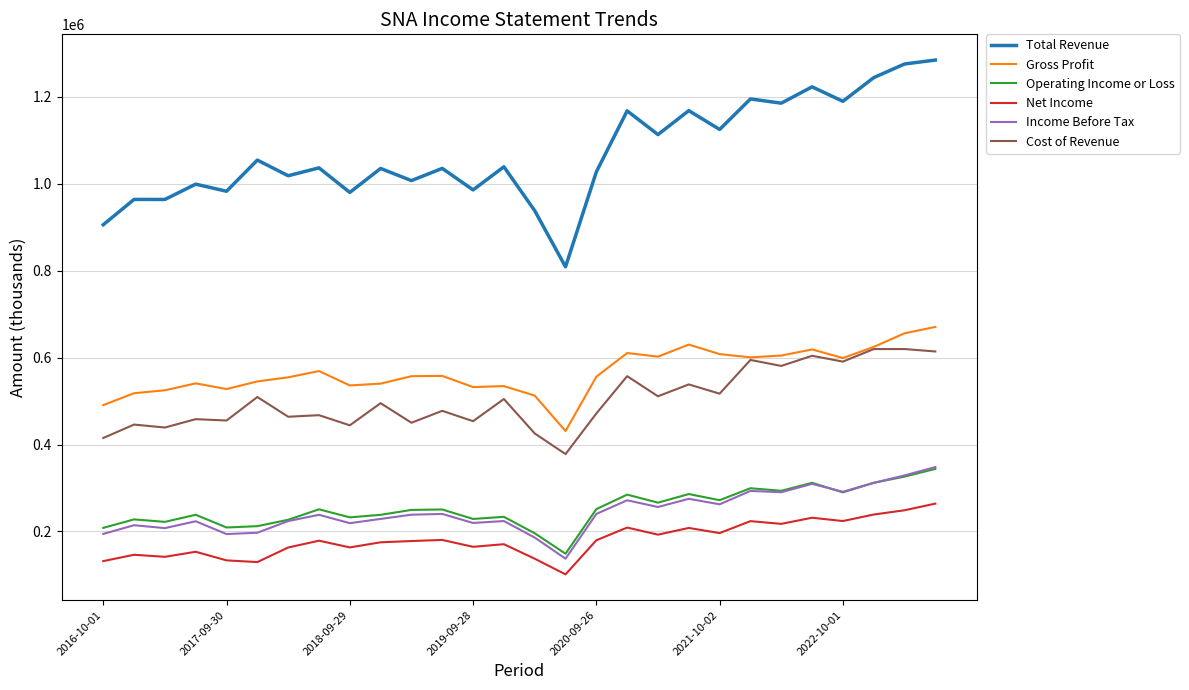

Which series has the largest total across all categories?

Total Revenue